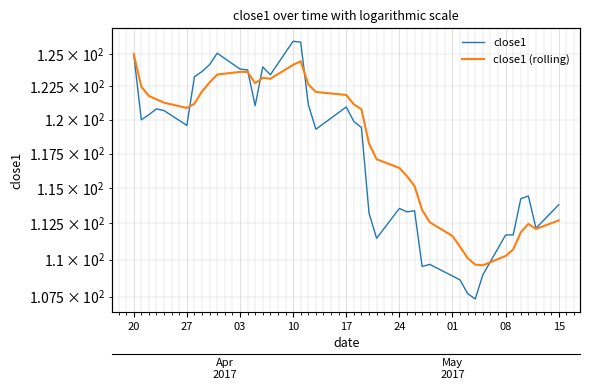

At how many categories does at least one series exceed 125?

3